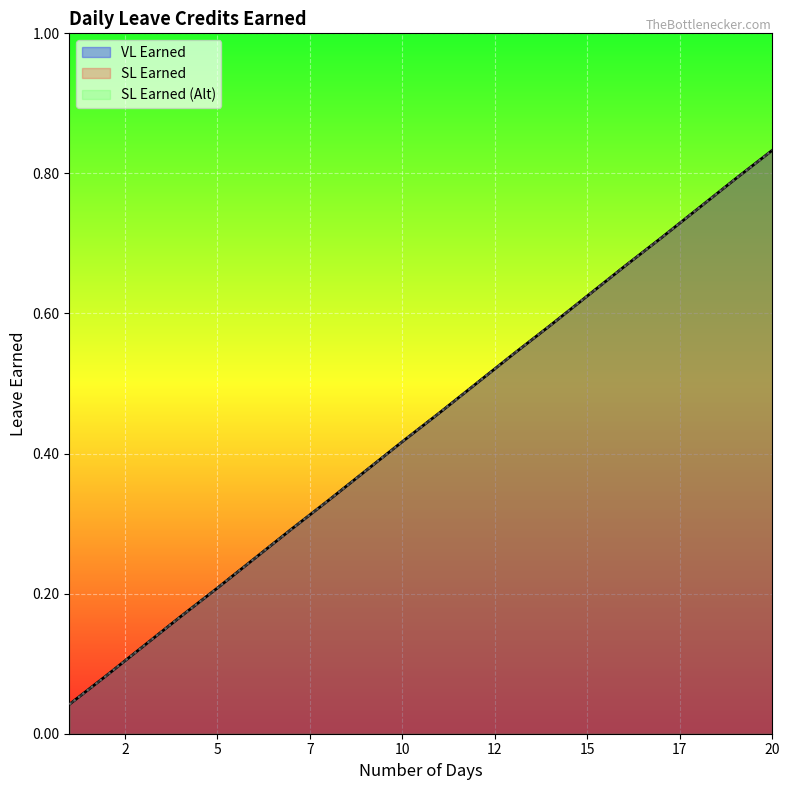

Does the chart display data point markers on the line(s)?

No